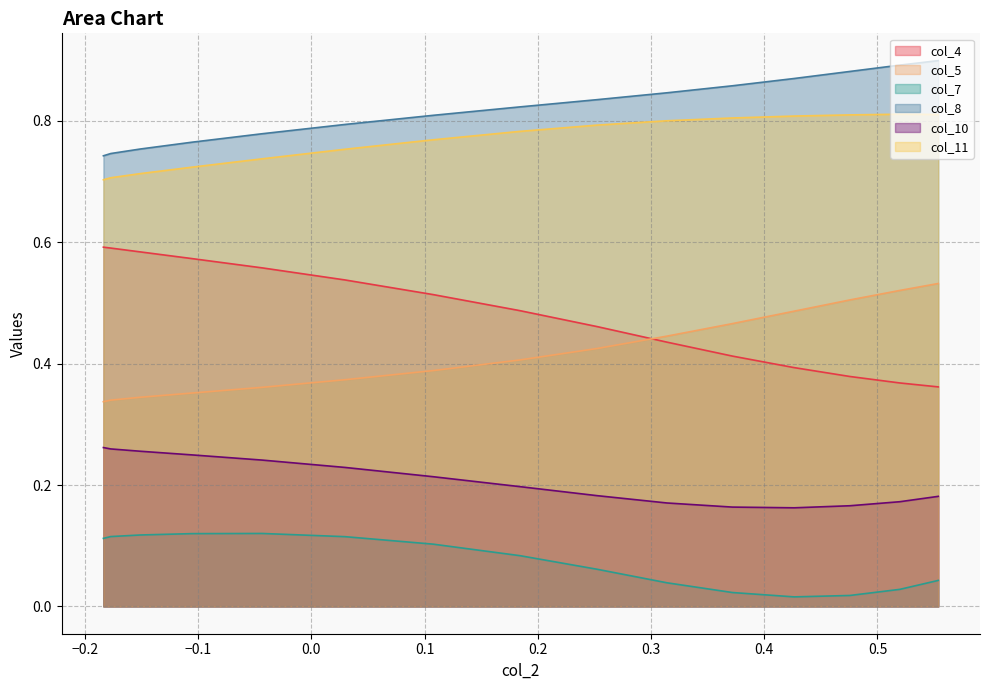

Reading left to right, transcribe all the data shown in this chart.

col_4: 0.6	0.6	0.6	0.6	0.6	0.5	0.5	0.5	0.5	0.4	0.4	0.4	0.4	0.4	0.4
col_5: 0.3	0.3	0.3	0.4	0.4	0.4	0.4	0.4	0.4	0.4	0.5	0.5	0.5	0.5	0.5
col_7: 0.1	0.1	0.1	0.1	0.1	0.1	0.1	0.1	0.1	0.0	0.0	0.0	0.0	0.0	0.0
col_8: 0.7	0.7	0.8	0.8	0.8	0.8	0.8	0.8	0.8	0.8	0.9	0.9	0.9	0.9	0.9
col_10: 0.3	0.3	0.3	0.2	0.2	0.2	0.2	0.2	0.2	0.2	0.2	0.2	0.2	0.2	0.2
col_11: 0.7	0.7	0.7	0.7	0.7	0.8	0.8	0.8	0.8	0.8	0.8	0.8	0.8	0.8	0.8